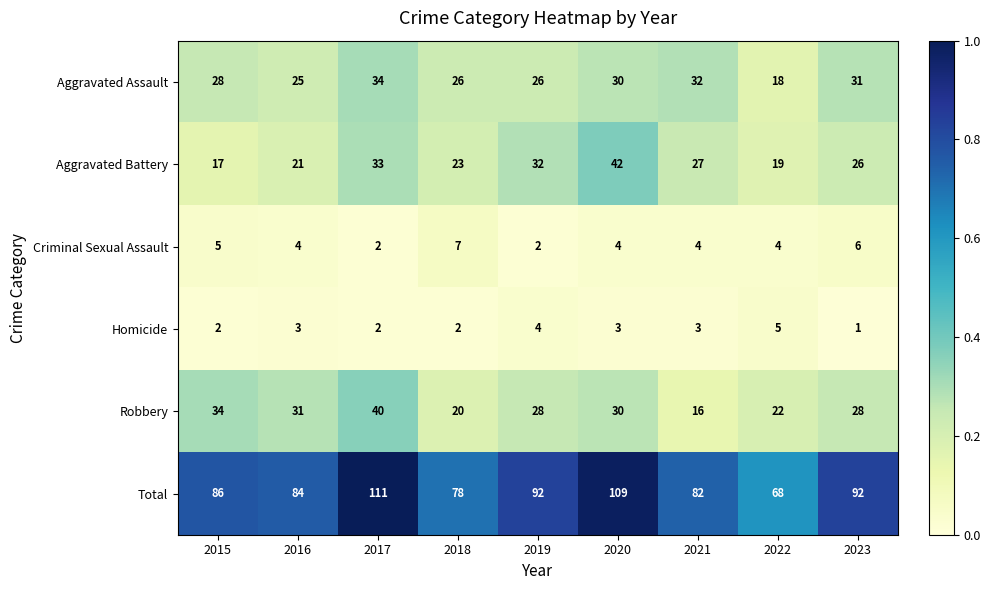

Is it true that Aggravated Battery equals 32 at 2019?

True